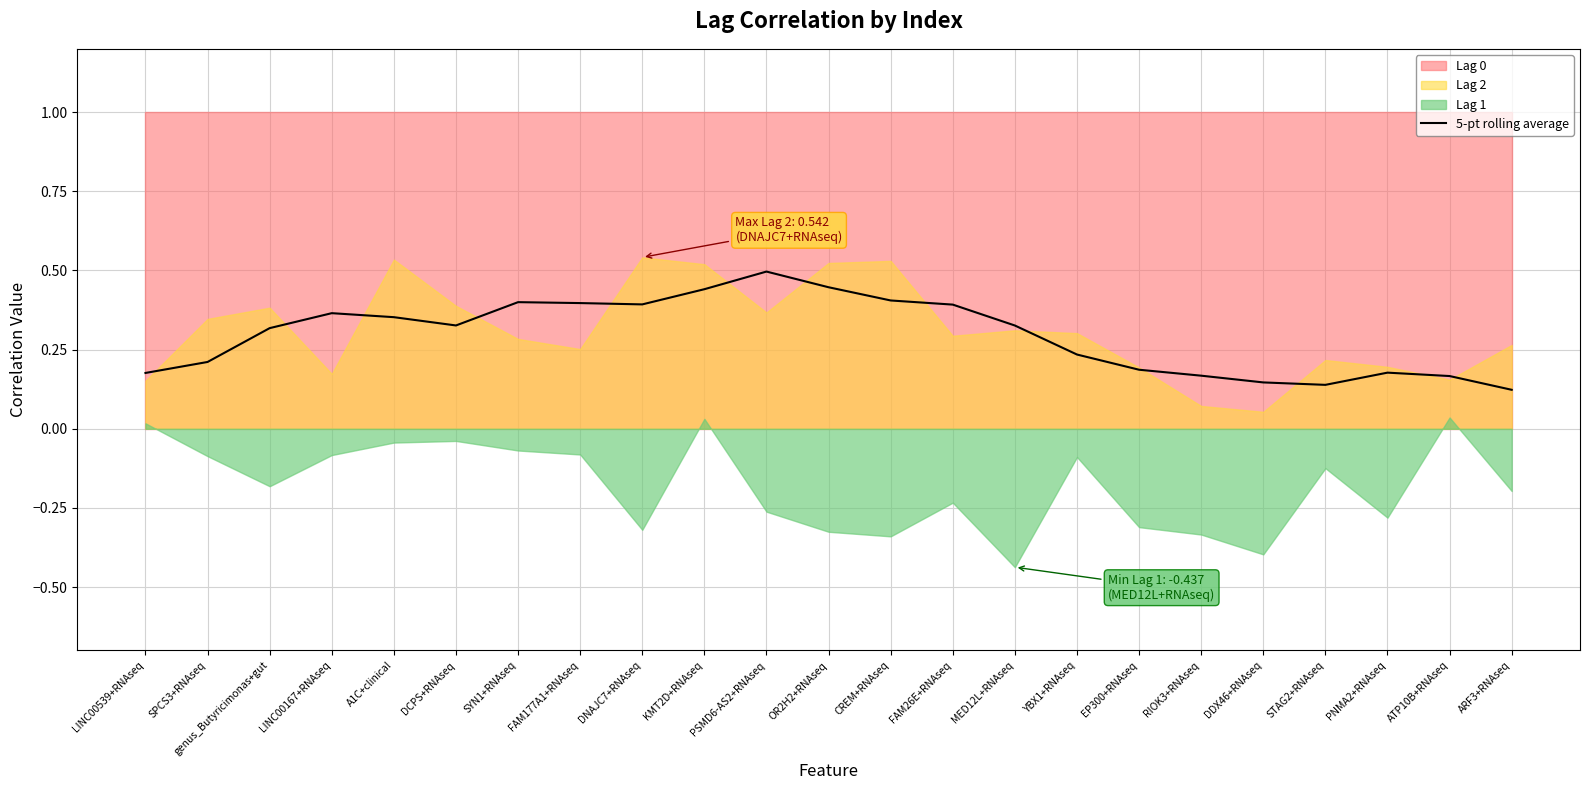

At which category does the data reach its first local valley?

DCPS+RNAseq